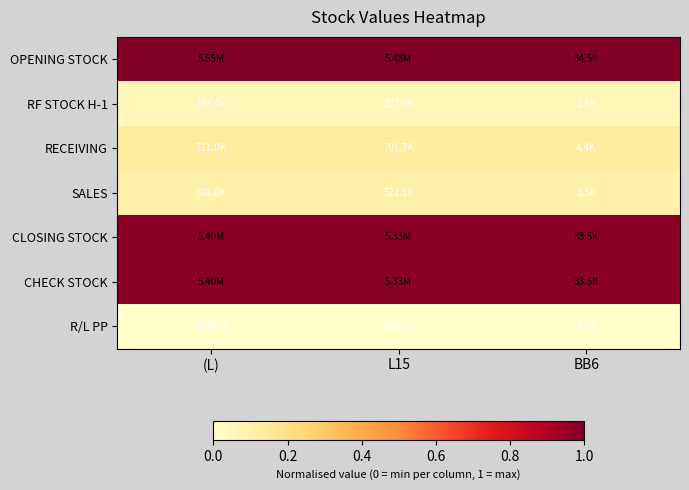

At how many categories does at least one series exceed 0?

3